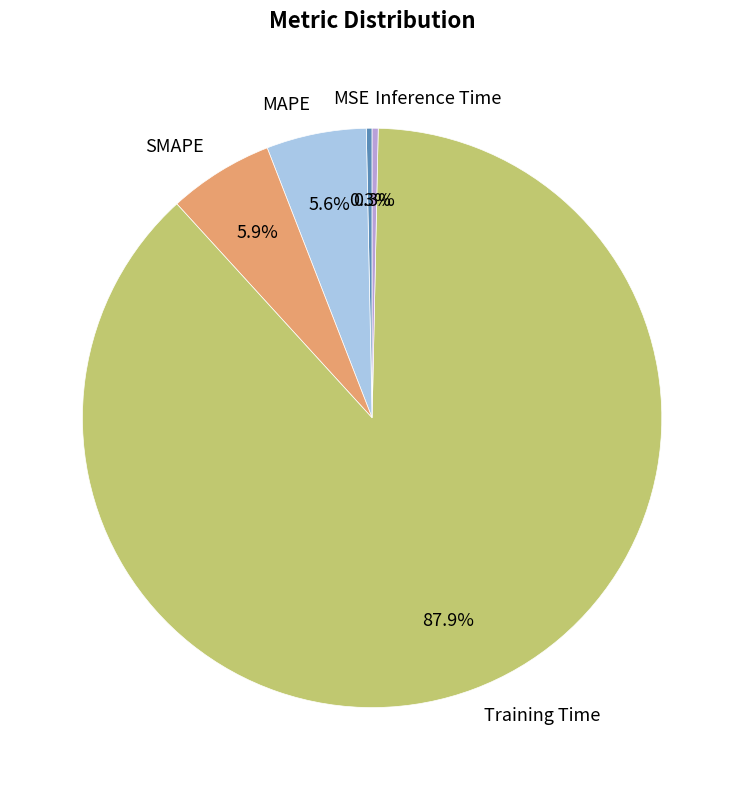

Which slice is the largest?

Training Time